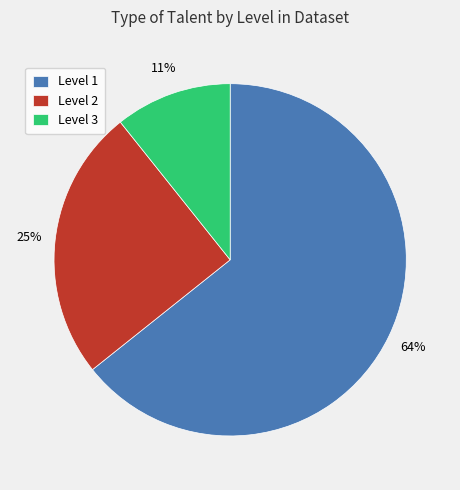

To the nearest percent, what is the combined percentage of Level 3 and Level 2?

36%